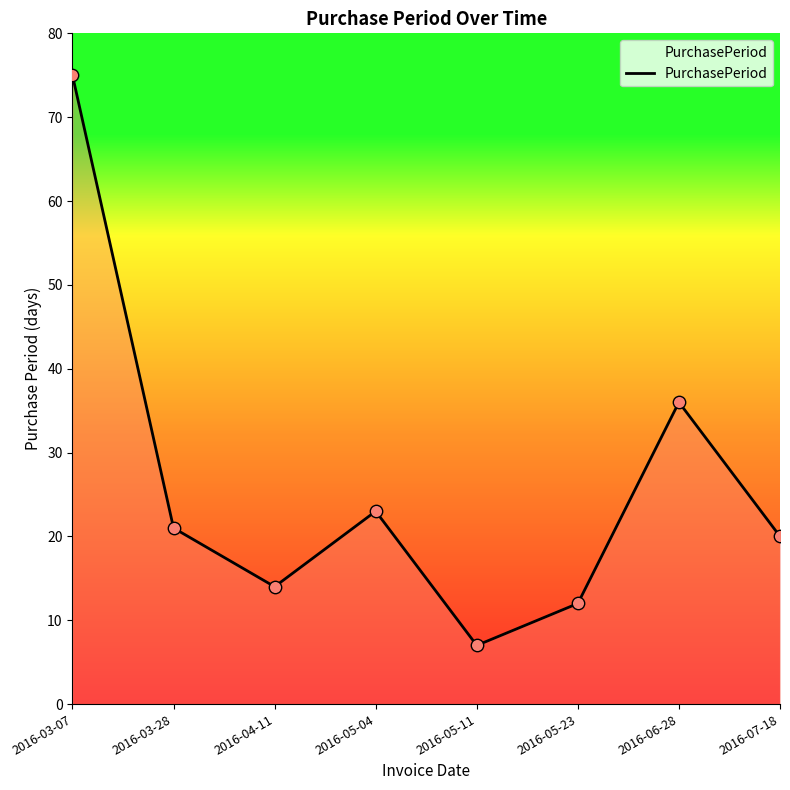

Between 2016-03-07 and 2016-05-23, which is larger?

2016-03-07